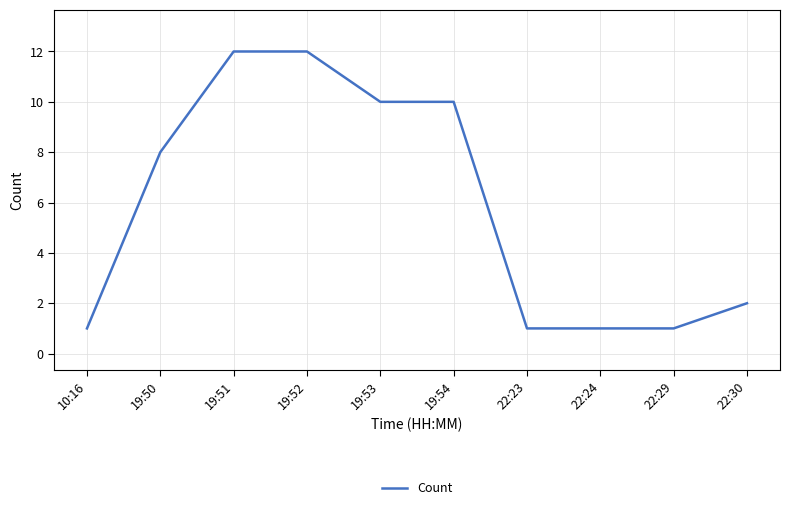

What is the sum of the values at 22:23 and 19:53?

11